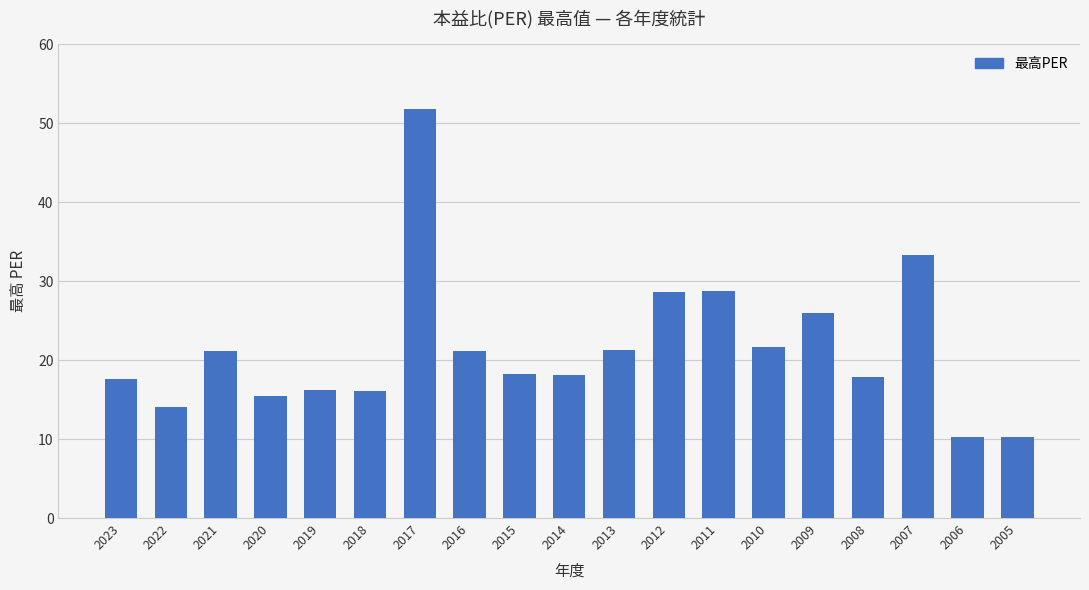

The value at 2020 is 27.5. True or false?

False